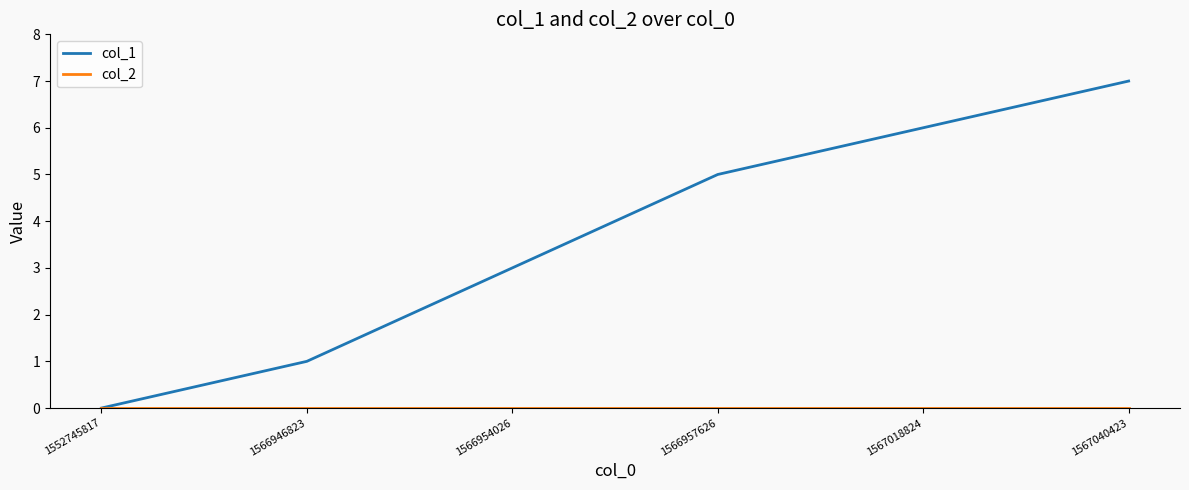

Rank the categories by col_1 value from highest to lowest.

1567040423, 1567018824, 1566957626, 1566954026, 1566946823, 1552745817